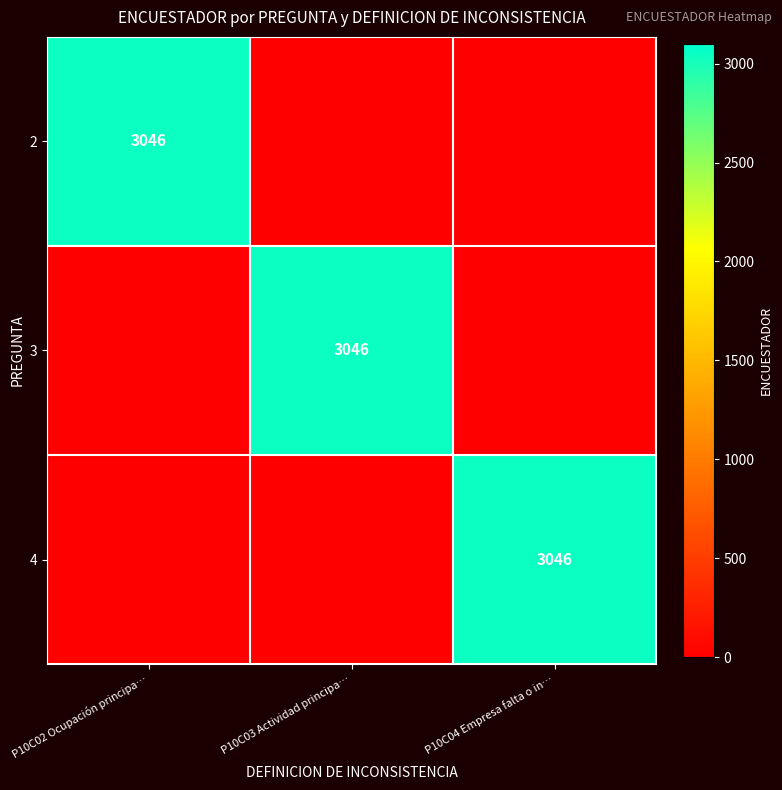

How many distinct data groups are displayed?

3